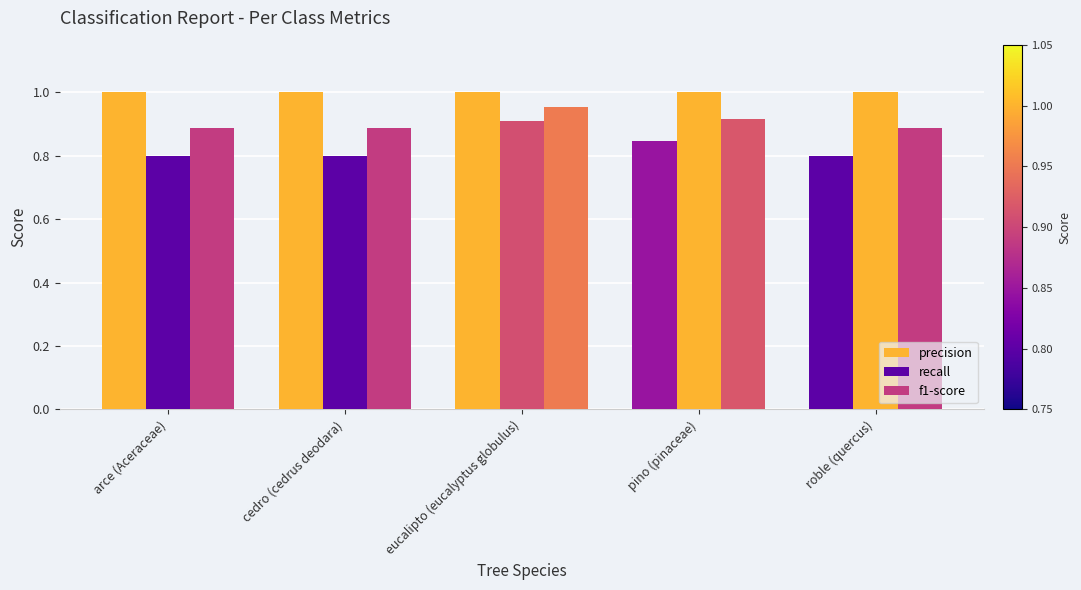

Which category has the highest value across all series?

arce (Aceraceae)